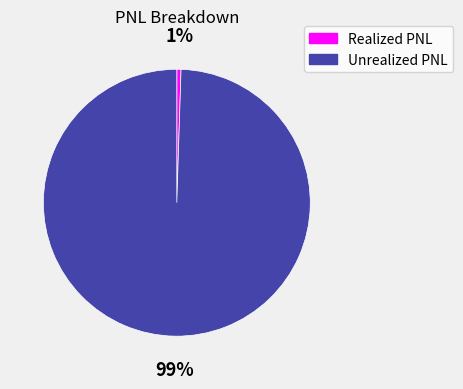

Rank the categories by value from lowest to highest.

Realized PNL, Unrealized PNL